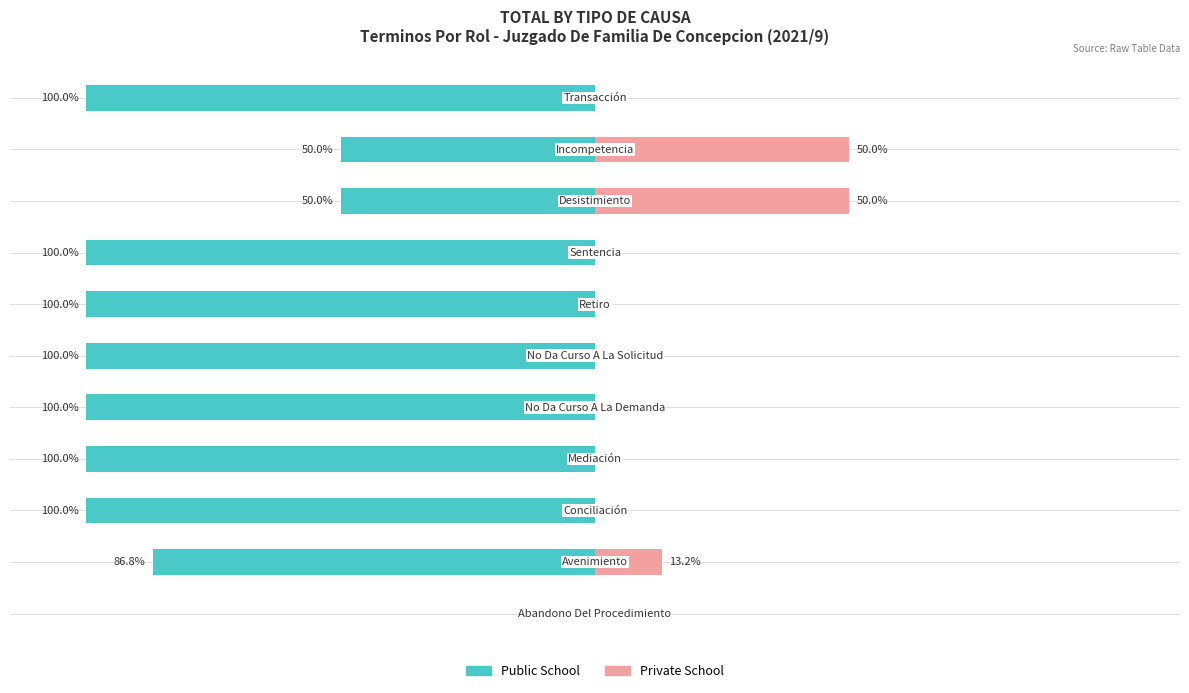

Reading left to right, transcribe all the data shown in this chart.

Public School: 0.0	-86.8	-100.0	-100.0	-100.0	-100.0	-100.0	-100.0	-50.0	-50.0	-100.0
Private School: 0.0	13.2	0.0	0.0	0.0	0.0	0.0	0.0	50.0	50.0	0.0